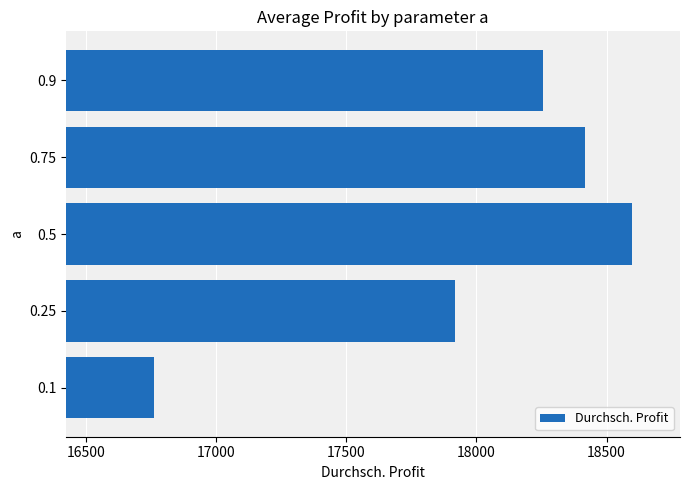

Rank the categories by value from lowest to highest.

0.1, 0.25, 0.9, 0.75, 0.5